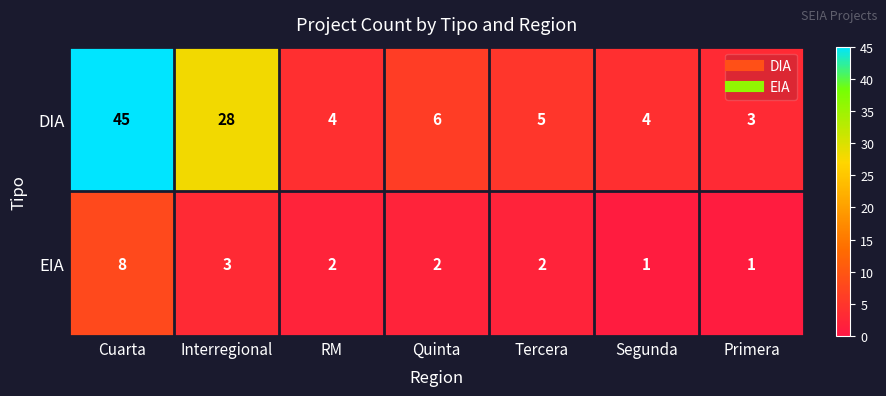

What is the total value across all series at Tercera?

7